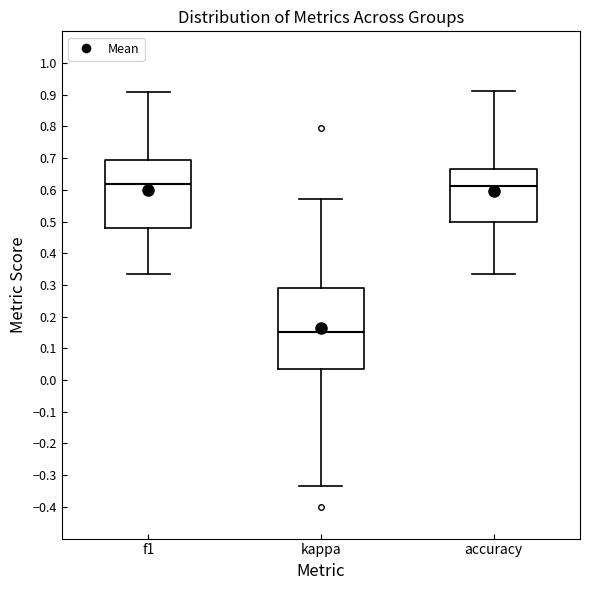

Where does the median line of the box for kappa sit on the y-axis? The values are not printed on the chart, so give them approximately, as read against the axis.

0.15